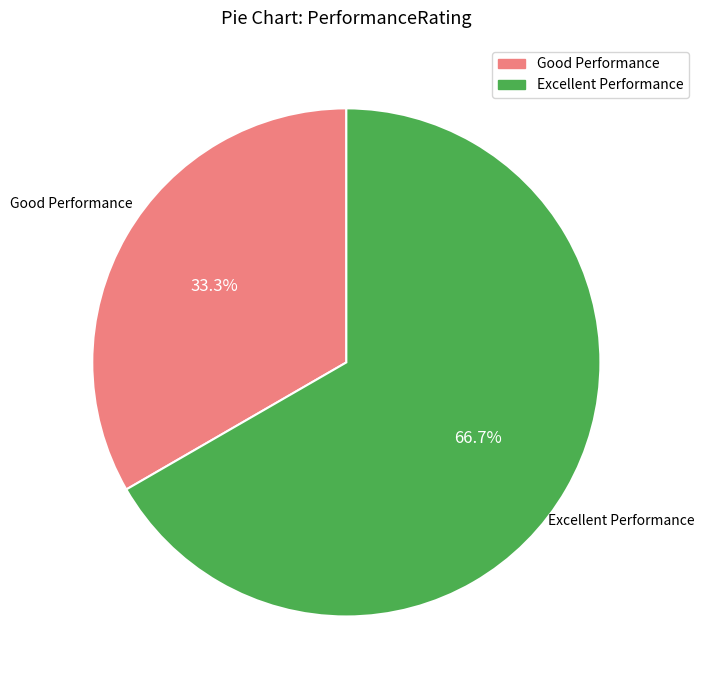

Between Good Performance and Excellent Performance, which is larger?

Excellent Performance